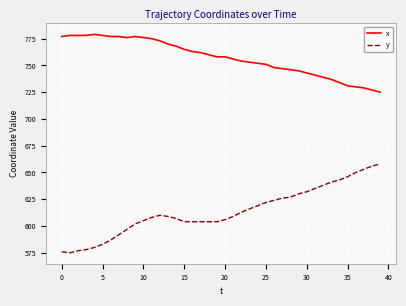

What is the maximum value shown in the chart?

779